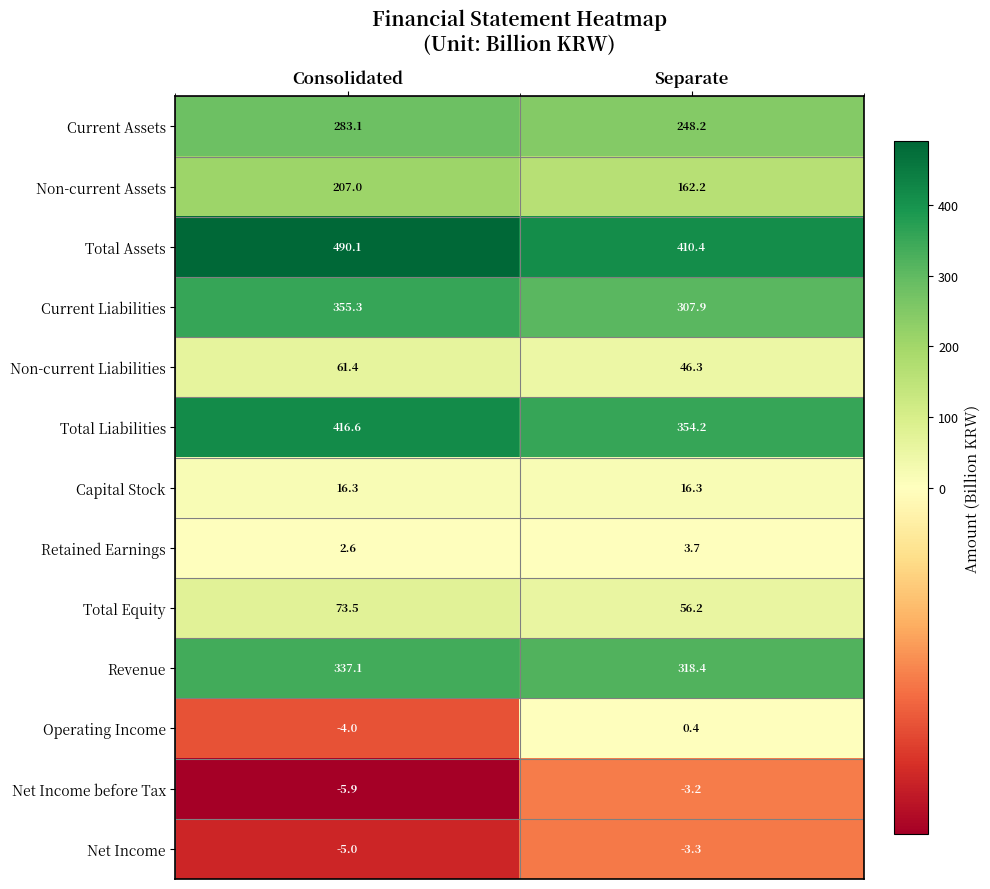

Which series changed the most between Consolidated and Separate?

Total Assets